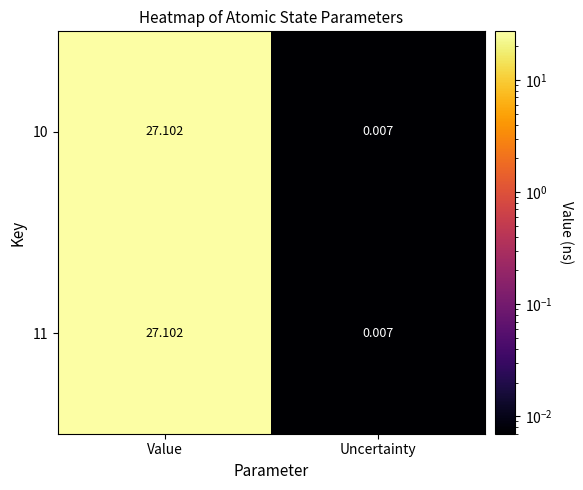

How many values in the 10 series are below 27?

1